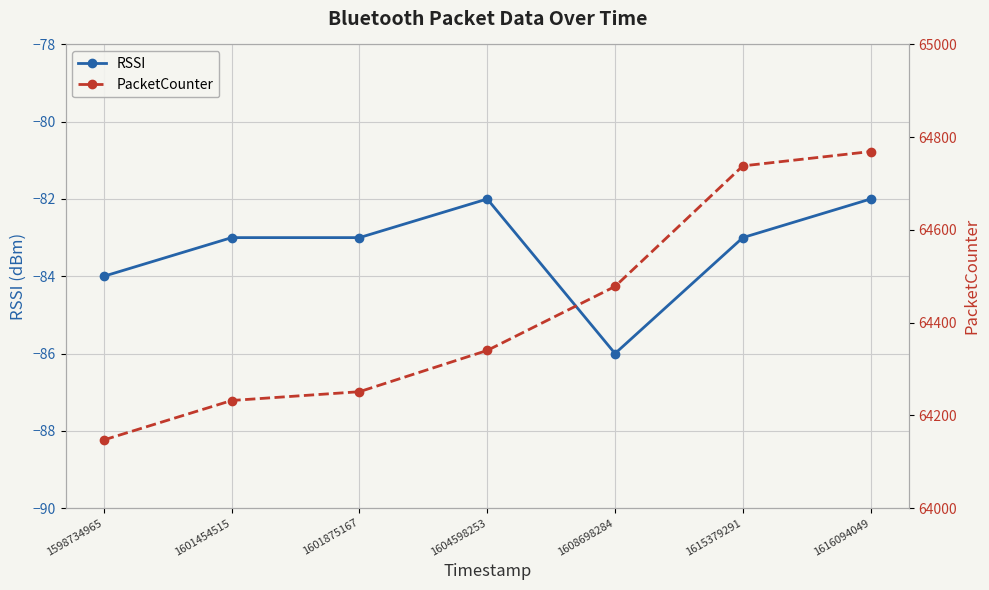

What is the total value across all series at 1598734965?

64063